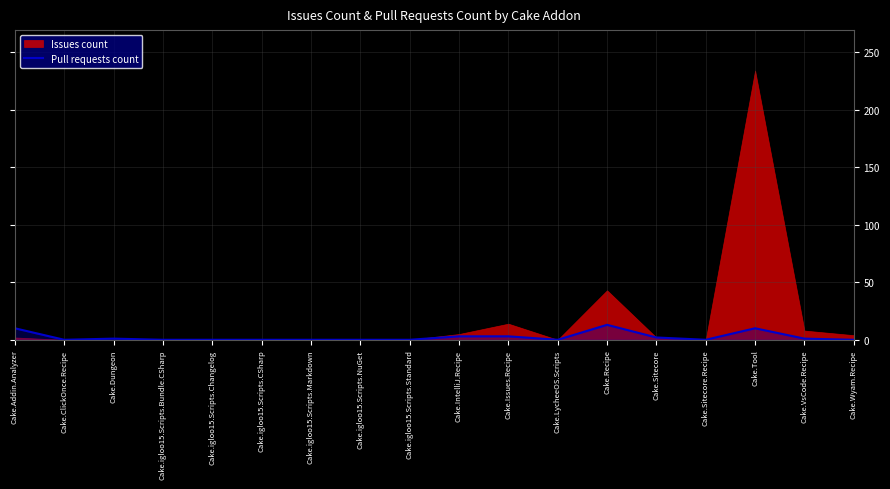

The chart shows a value of 13 at Cake.Recipe. True or false?

True